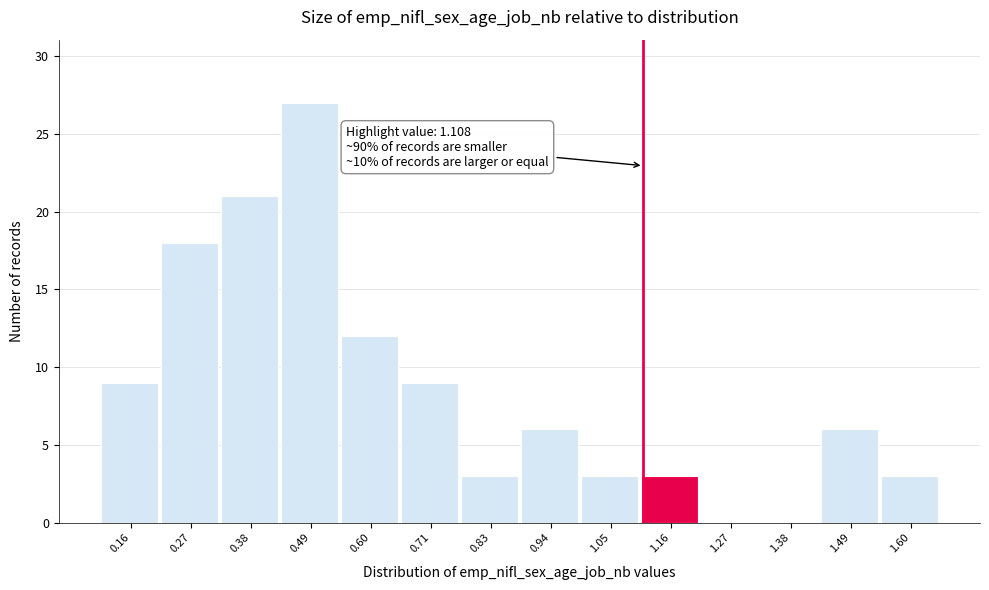

Which range on the x-axis has the tallest bar?

0.44 to 0.54